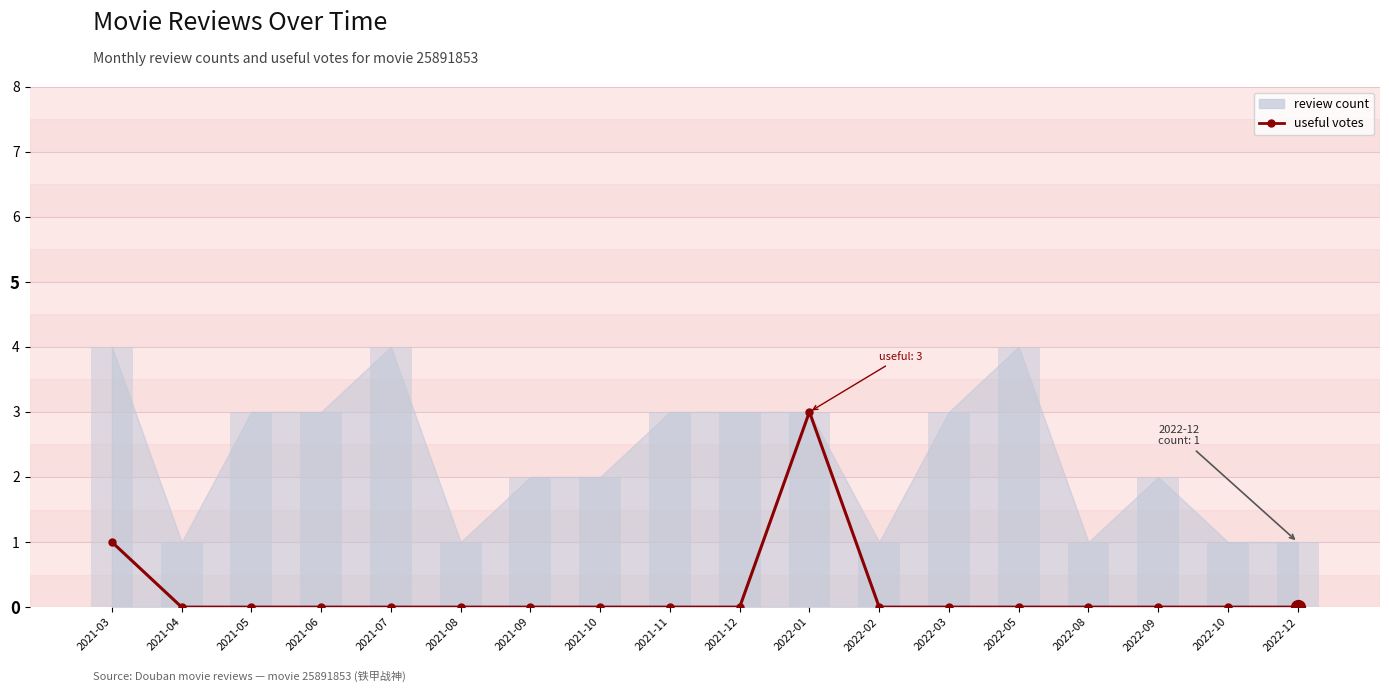

True or false: the data shows 2 at 2021-11.

False